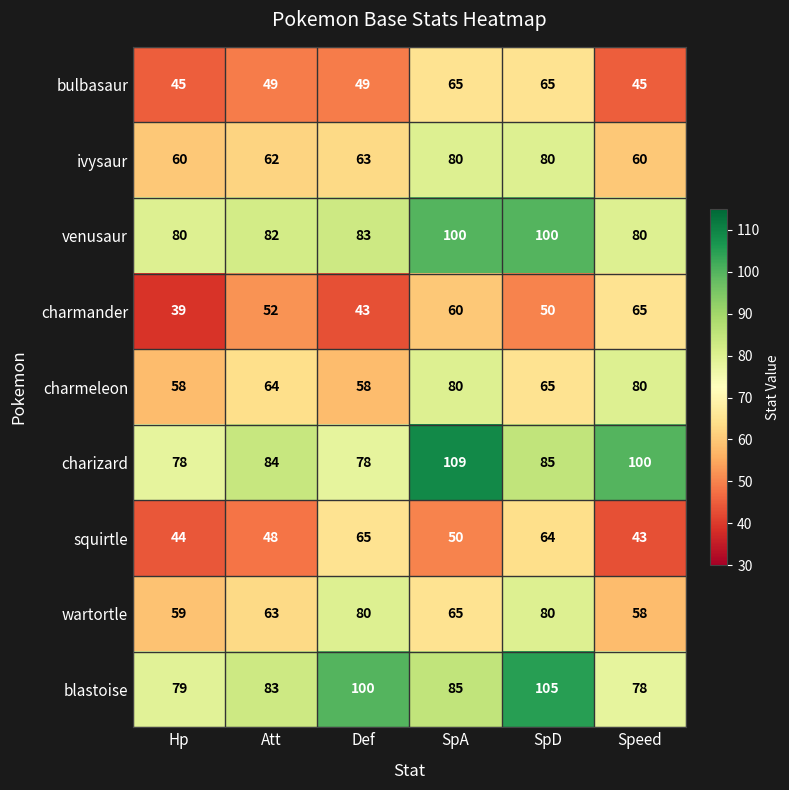

What is the average value of the charmeleon series?

68